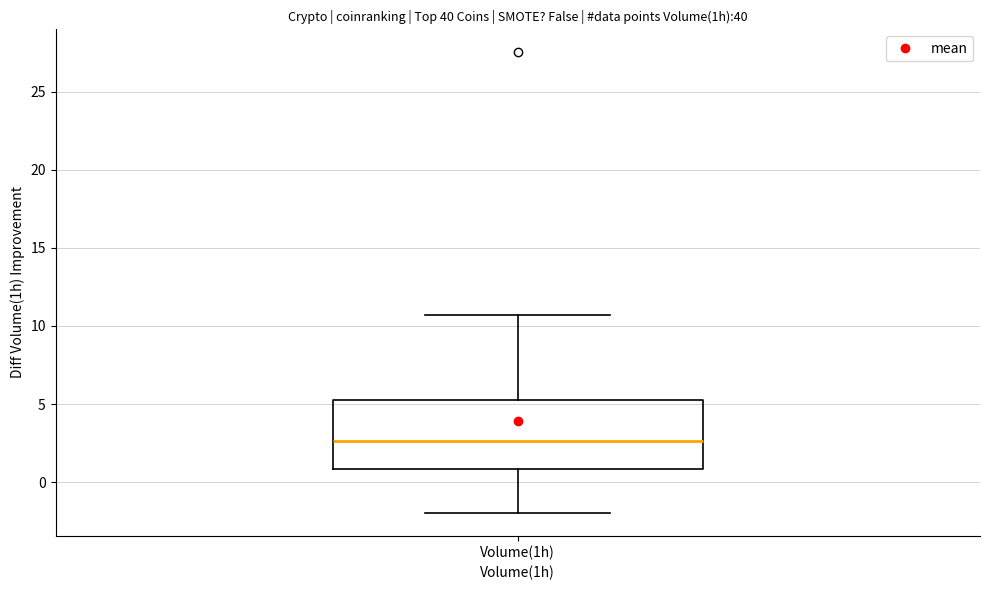

Where does the median line of the box for Volume(1h) sit on the y-axis? The values are not printed on the chart, so give them approximately, as read against the axis.

2.5